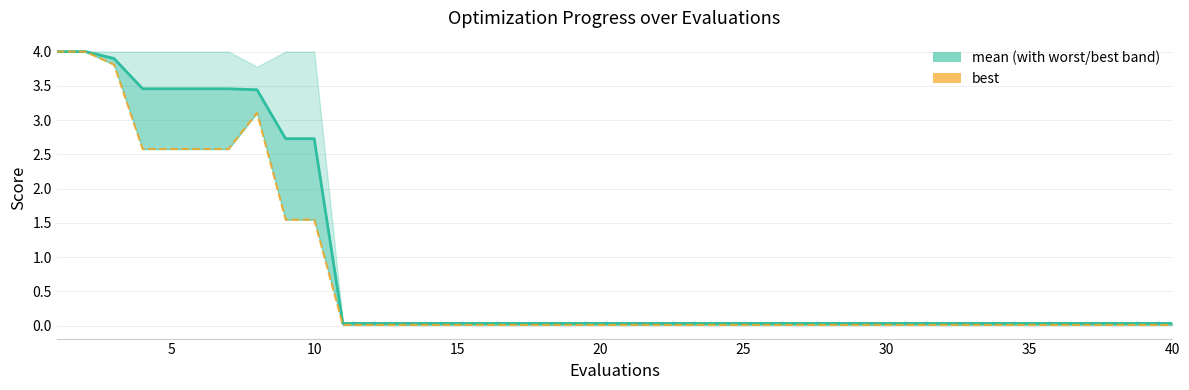

Reading left to right, extract all data points from this chart.

mean: 4.0	4.0	3.9	3.5	3.5	3.5	3.5	3.4	2.7	2.7	0.0	0.0	0.0	0.0	0.0	0.0	0.0	0.0	0.0	0.0	0.0	0.0	0.0	0.0	0.0	0.0	0.0	0.0	0.0	0.0	0.0	0.0	0.0	0.0	0.0	0.0	0.0	0.0	0.0	0.0
best_line: 4.0	4.0	3.8	2.6	2.6	2.6	2.6	3.1	1.5	1.5	0.0	0.0	0.0	0.0	0.0	0.0	0.0	0.0	0.0	0.0	0.0	0.0	0.0	0.0	0.0	0.0	0.0	0.0	0.0	0.0	0.0	0.0	0.0	0.0	0.0	0.0	0.0	0.0	0.0	0.0